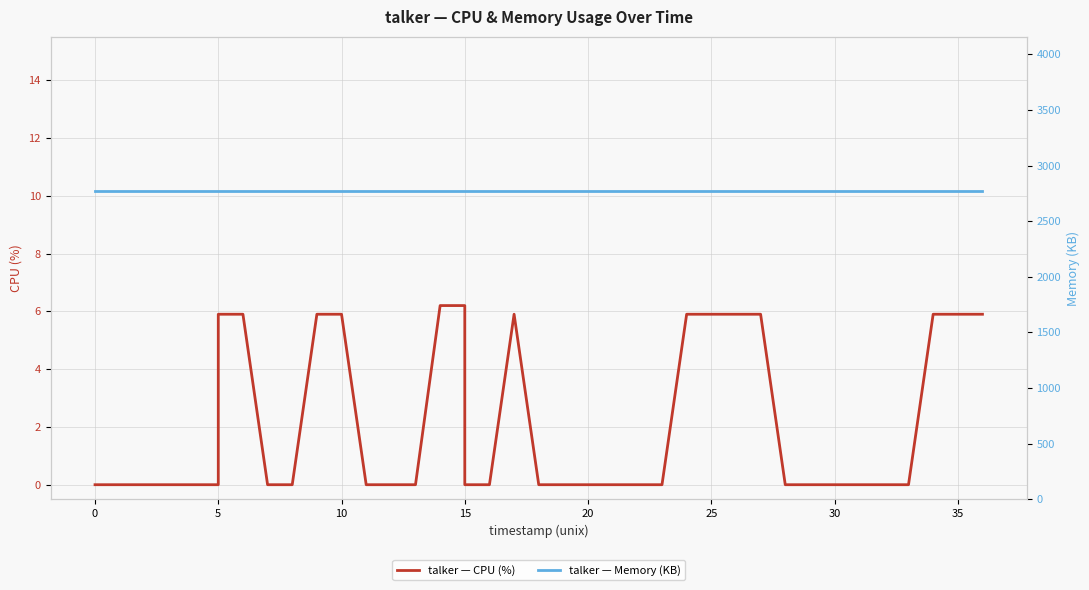

Does the chart have visible grid lines?

Yes